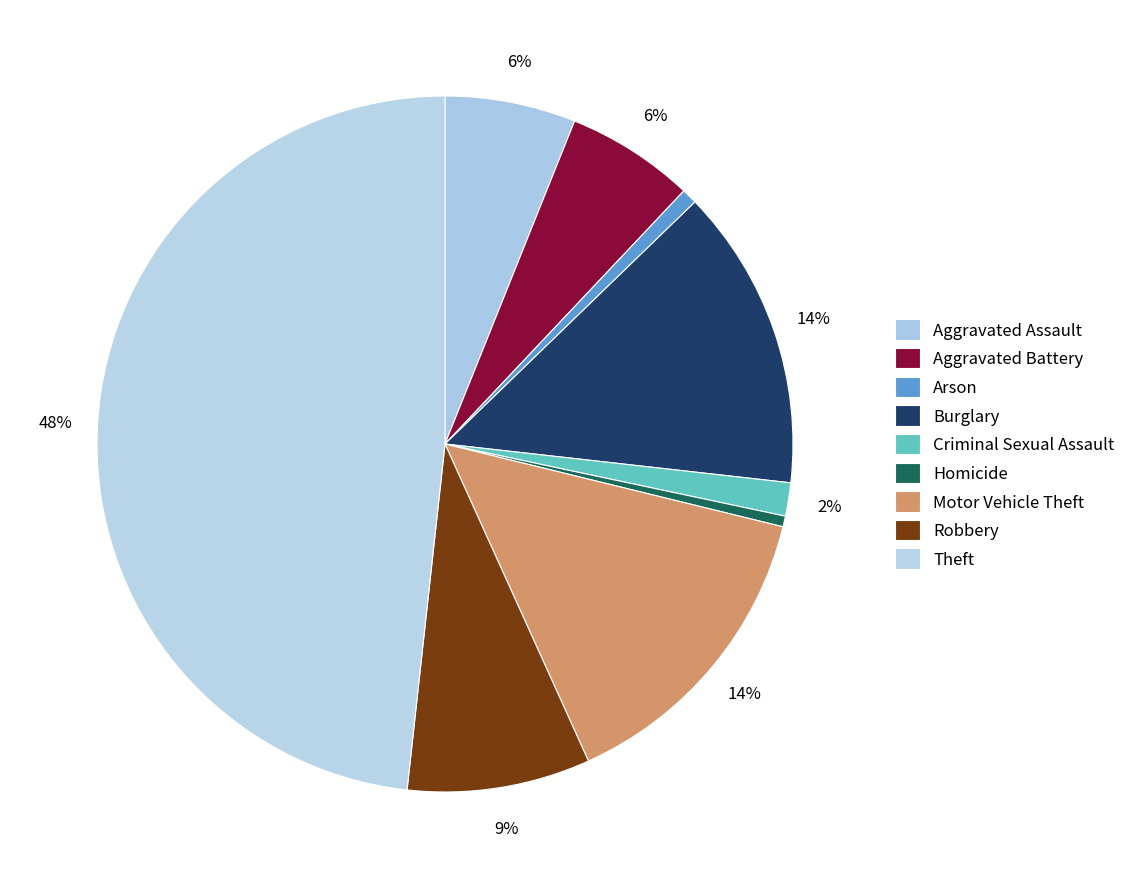

Combined, what portion of the pie is Aggravated Battery and Robbery?

14.5%